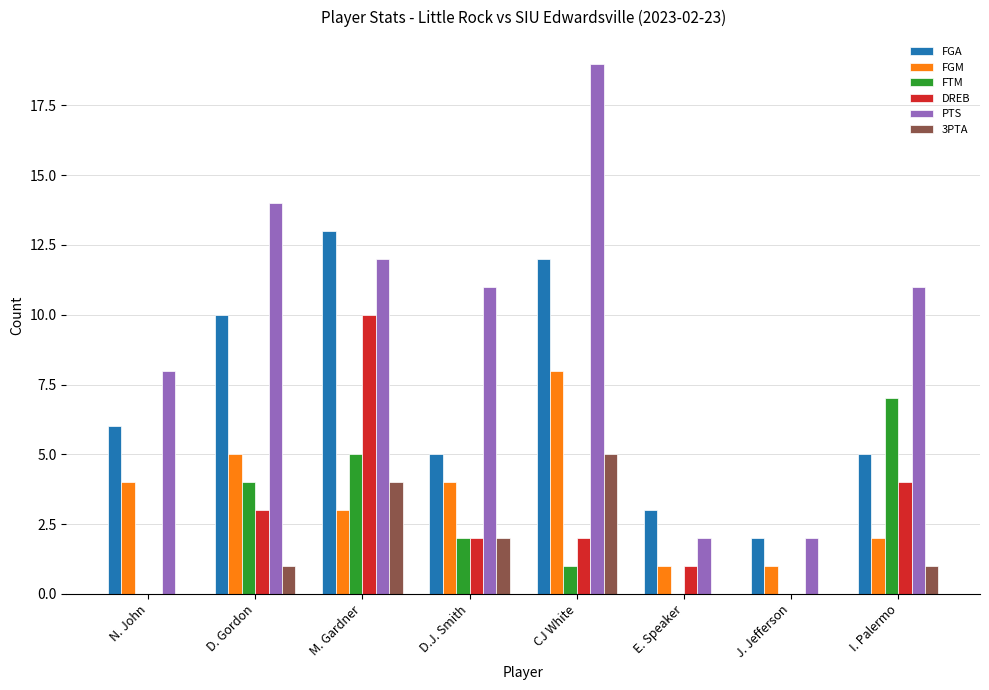

Which category has the highest value across all series?

CJ White